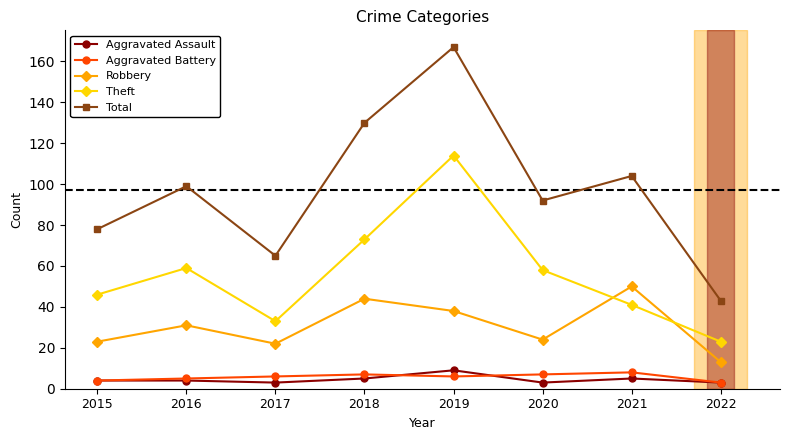

Count the Aggravated Assault values in the range 3 to 5.

7